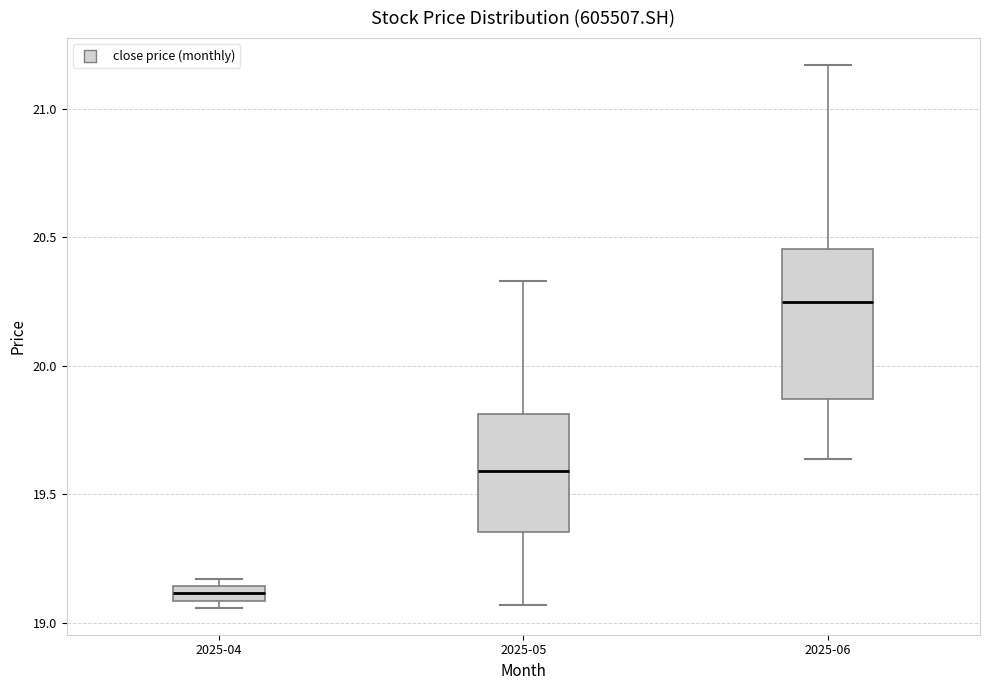

Which box has the lowest median line?

2025-04